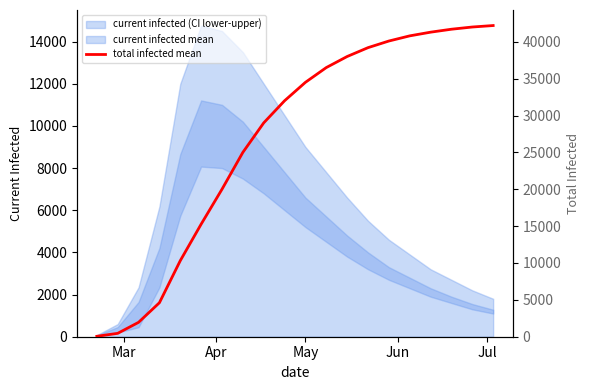

What is the smallest value displayed?

57